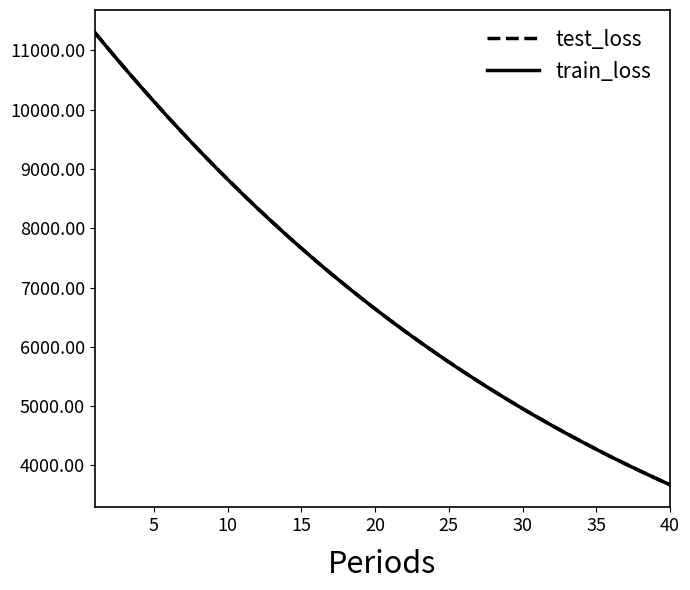

What is the lowest value of the train_loss series?

3674.3